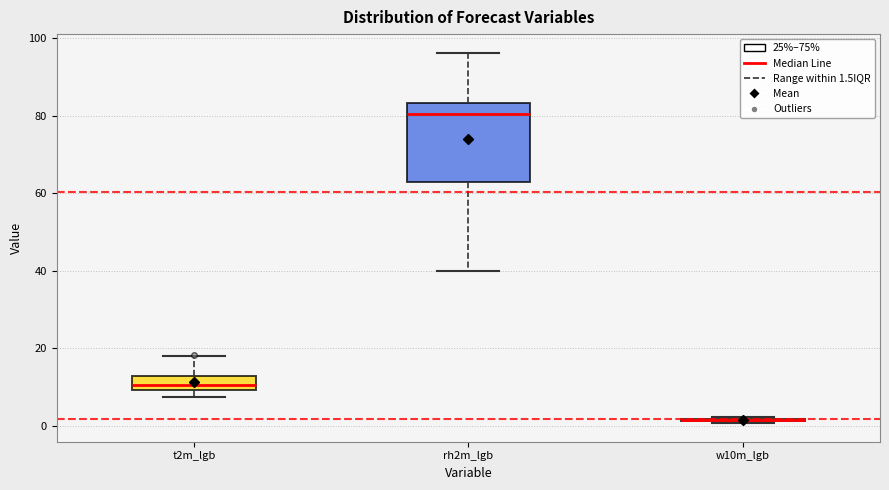

Reading left to right, read every box against the y-axis: the position of its median line, the range the box covers, and the ends of its whiskers. The values are not printed on the chart, so give them approximately, as read against the axis.

t2m_lgb: median 10 (inside the box), box 10 to 12, whiskers 8 to 18
rh2m_lgb: median 80, box 62 to 84, whiskers 40 to 96
w10m_lgb: box collapsed to a line at 2, whiskers 0 to 2